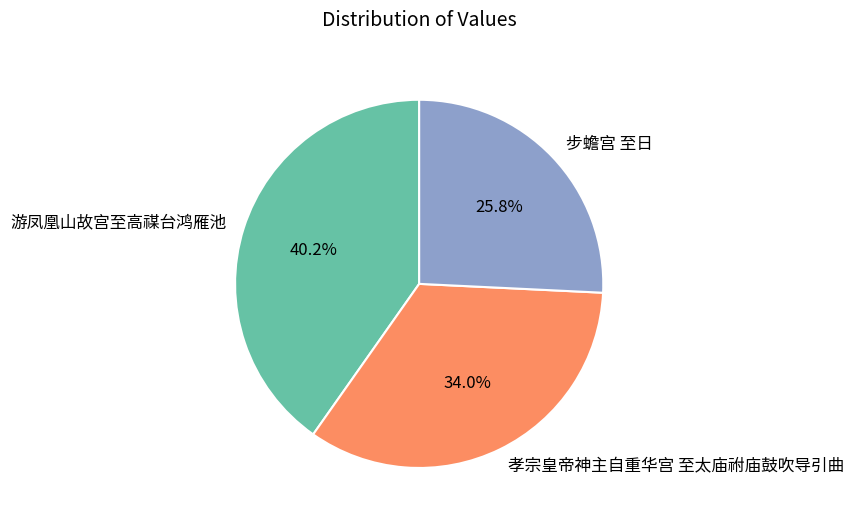

Do 游凤凰山故宫至高禖台鸿雁池 and 步蟾宫 至日 together represent more than half of the pie?

Yes